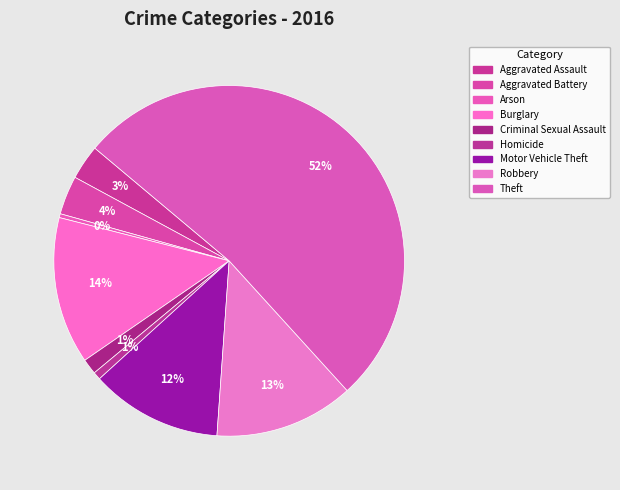

How many segments does this pie chart have?

9